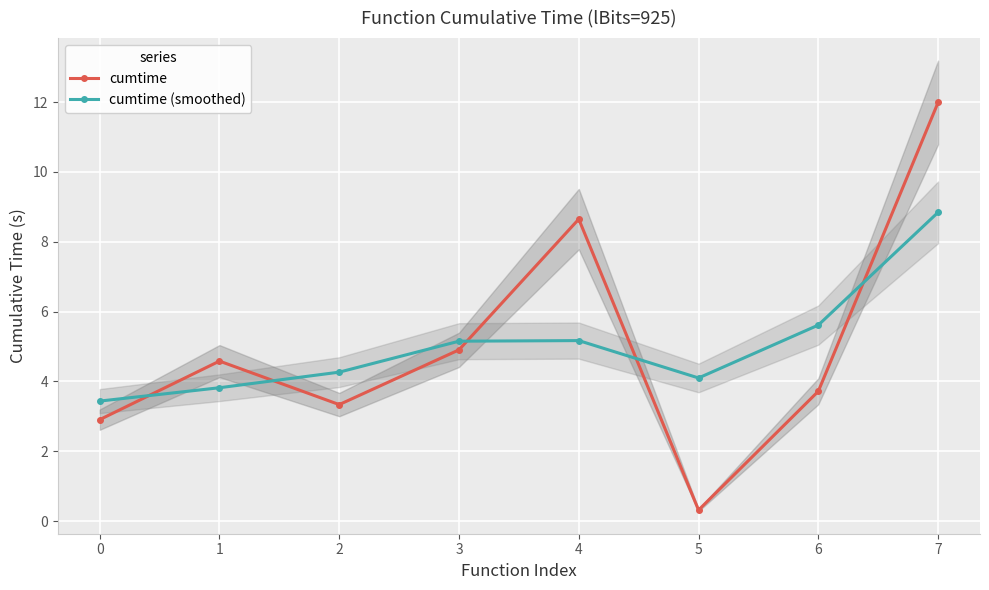

What is the minimum value for cumtime (smoothed)?

3.4